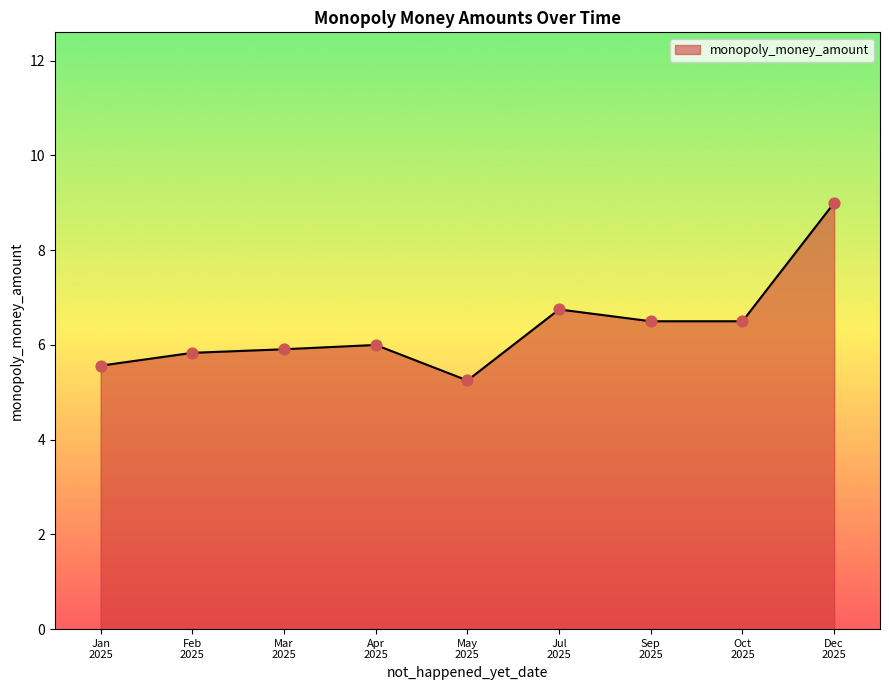

What is the maximum value shown in the chart?

9.0